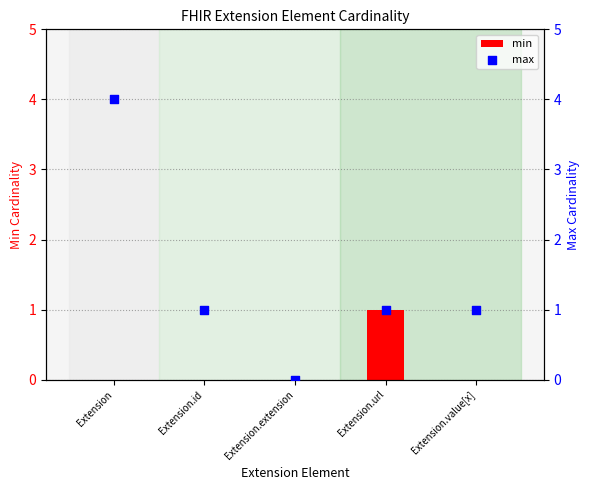

At which category is the sum across all series the highest?

Extension